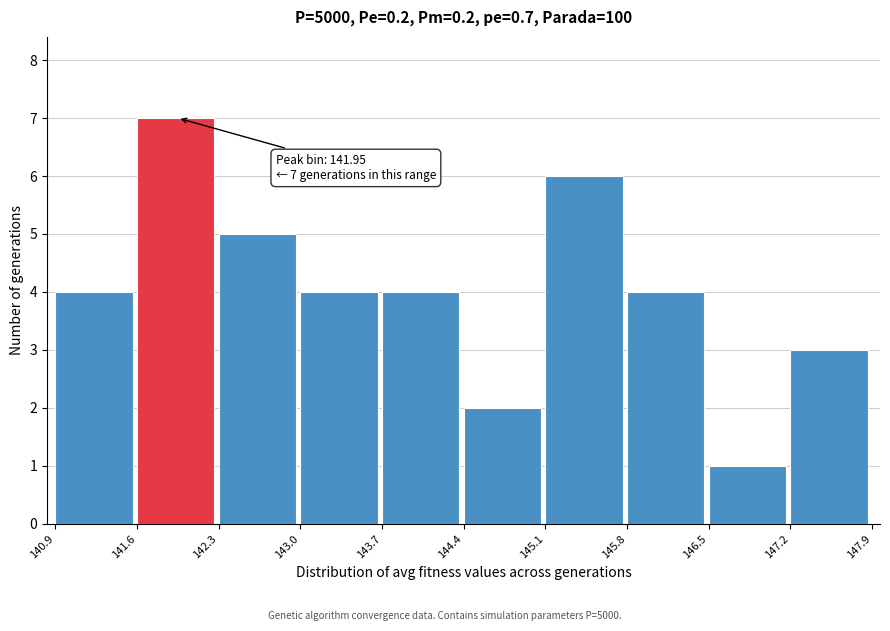

Which range on the x-axis has the tallest bar?

141.6 to 142.3